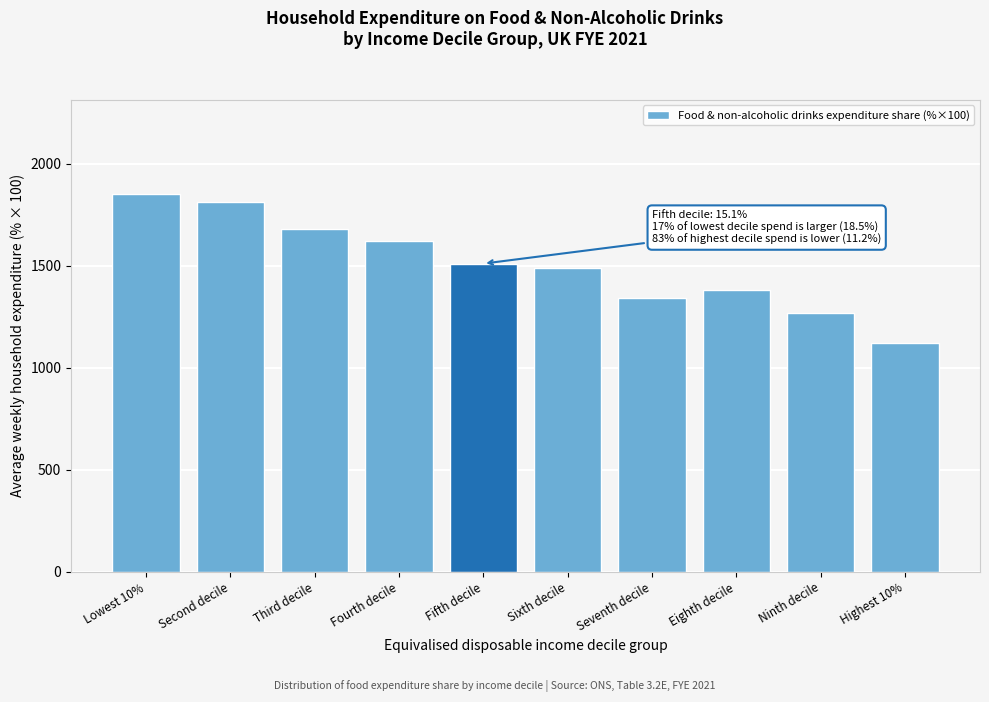

Reading left to right, extract all data points from this chart.

1850.0	1810.0	1680.0	1620.0	1510.0	1490.0	1340.0	1380.0	1270.0	1120.0